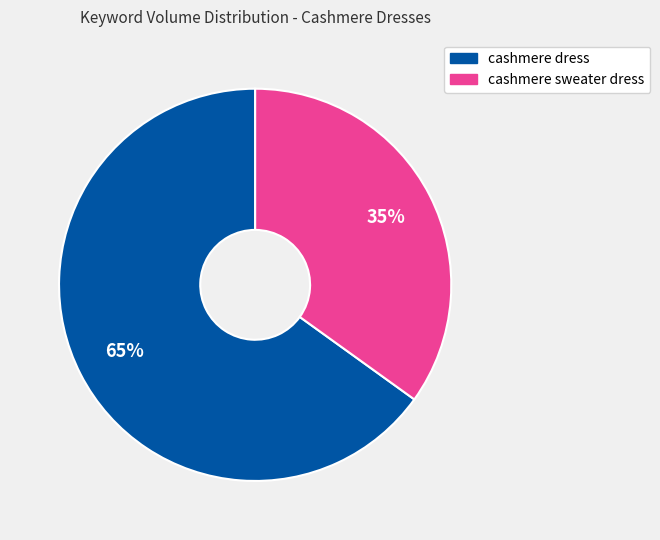

Is there any slice that represents more than half of the pie?

Yes